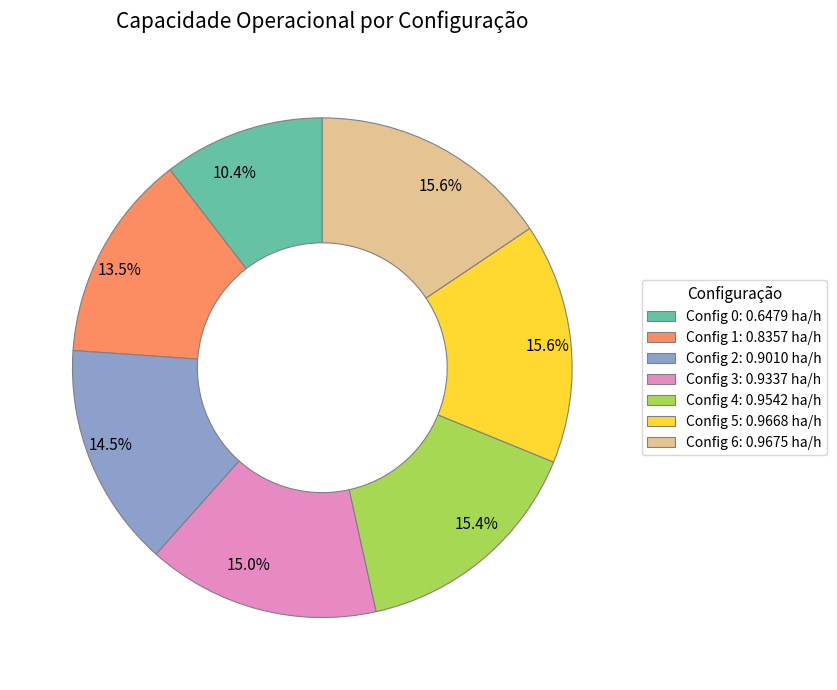

Is there any slice that represents more than half of the pie?

No